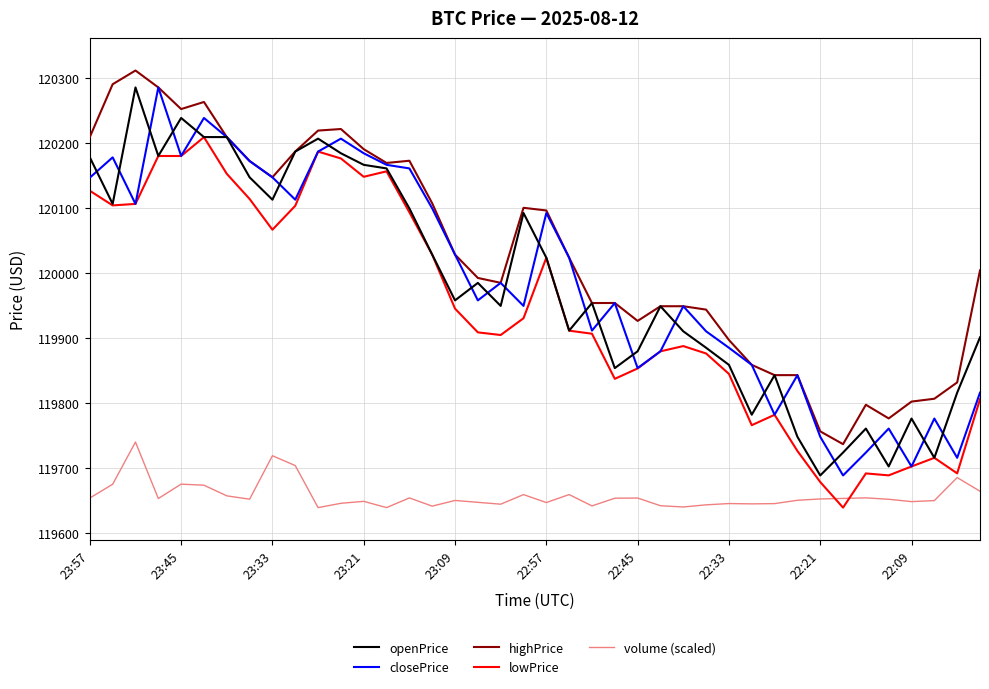

Which series has the largest total across all categories?

highPrice